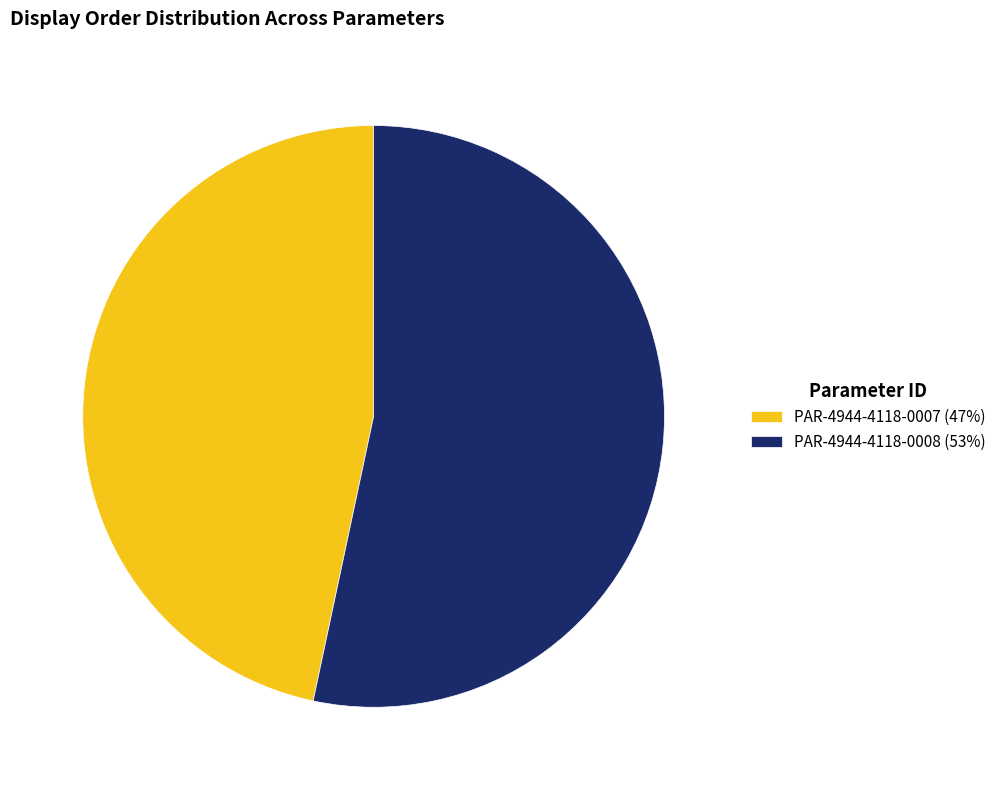

Does PAR-4944-4118-0007 represent more than half of the total?

No